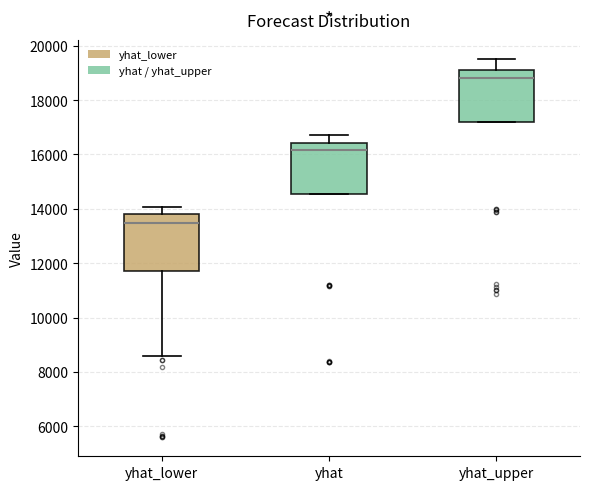

Where is the lower edge of the box for yhat on the y-axis? The values are not printed on the chart, so give them approximately, as read against the axis.

14600